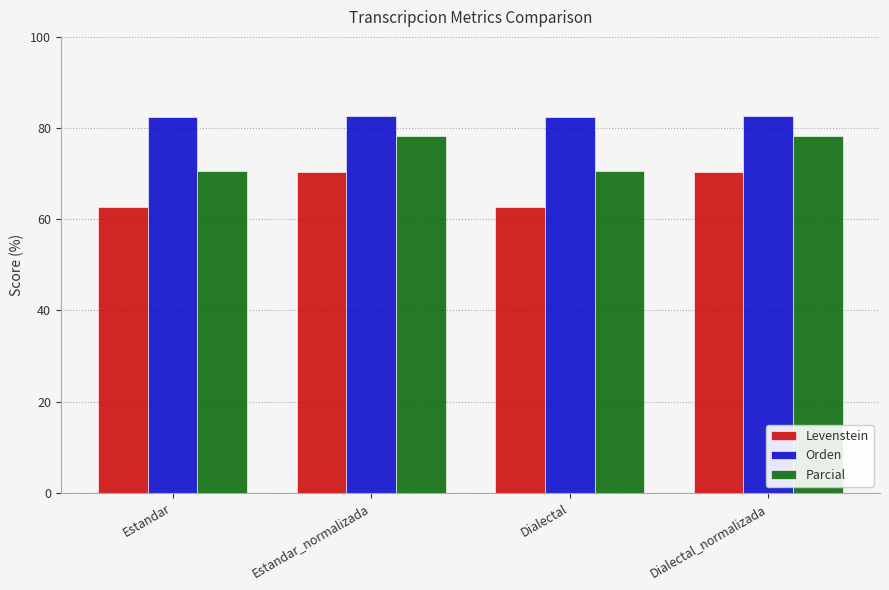

What is the minimum value for Levenstein?

62.7